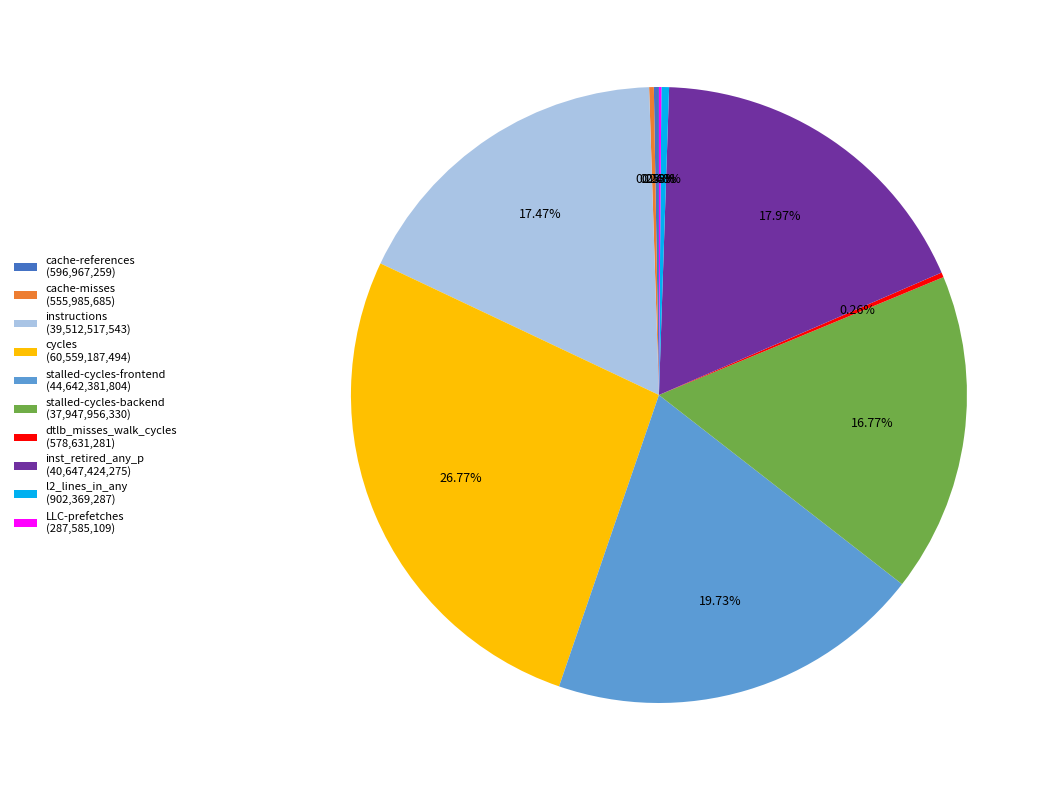

Does stalled-cycles-backend account for over 50% of the chart?

No